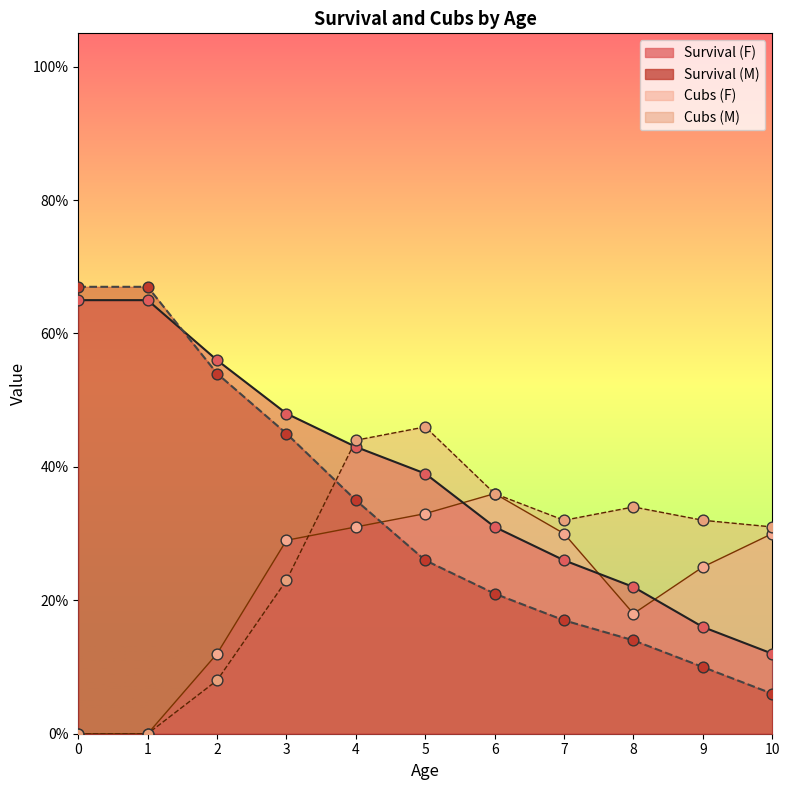

Which series contains the lowest Y value?

Cubs (F)